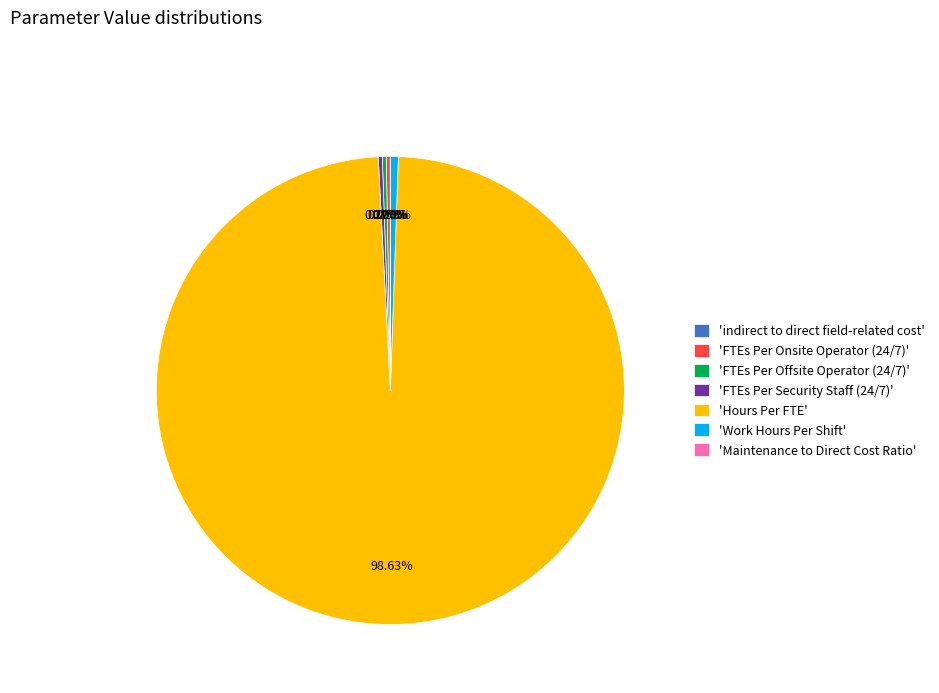

What is the largest slice in the pie chart?

'Hours Per FTE'